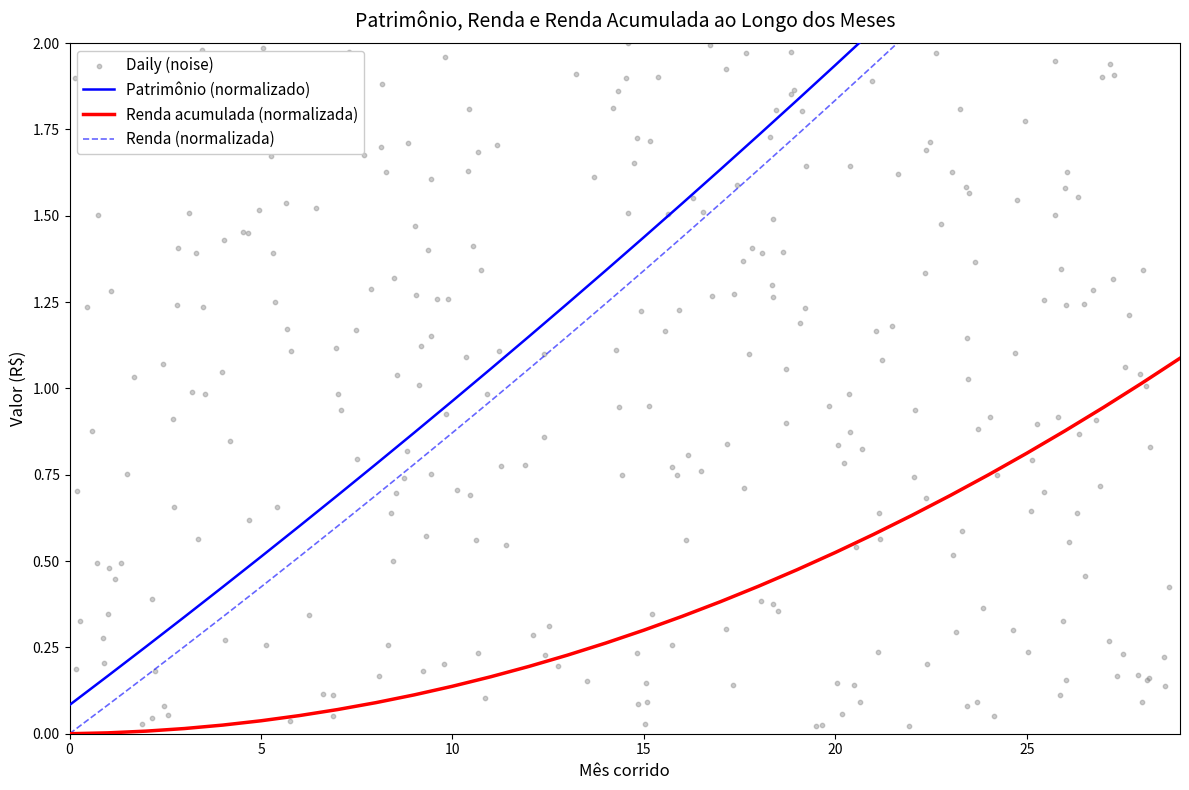

Which series has the largest total across all categories?

Patrimônio